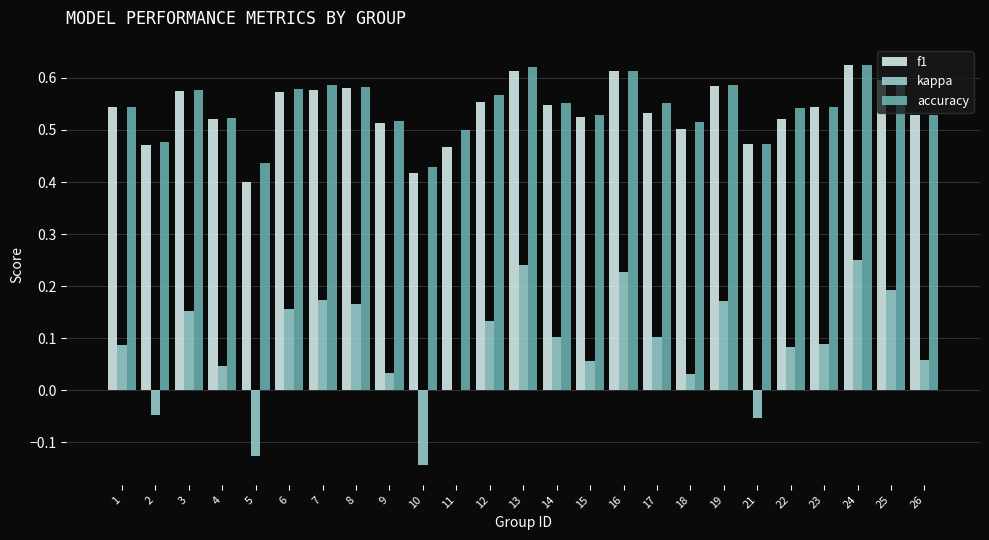

Is it true that accuracy equals 0.6 at 6?

True